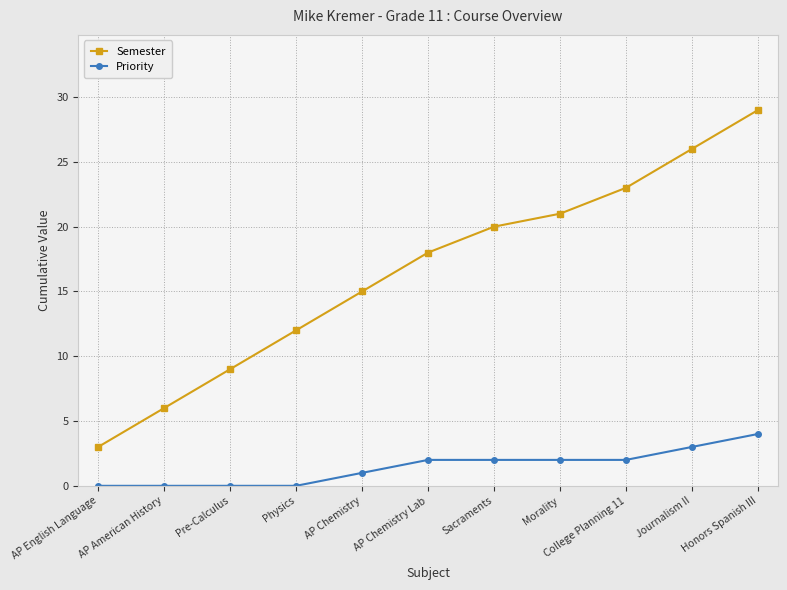

True or false: Priority has a value of 0 at Physics.

True